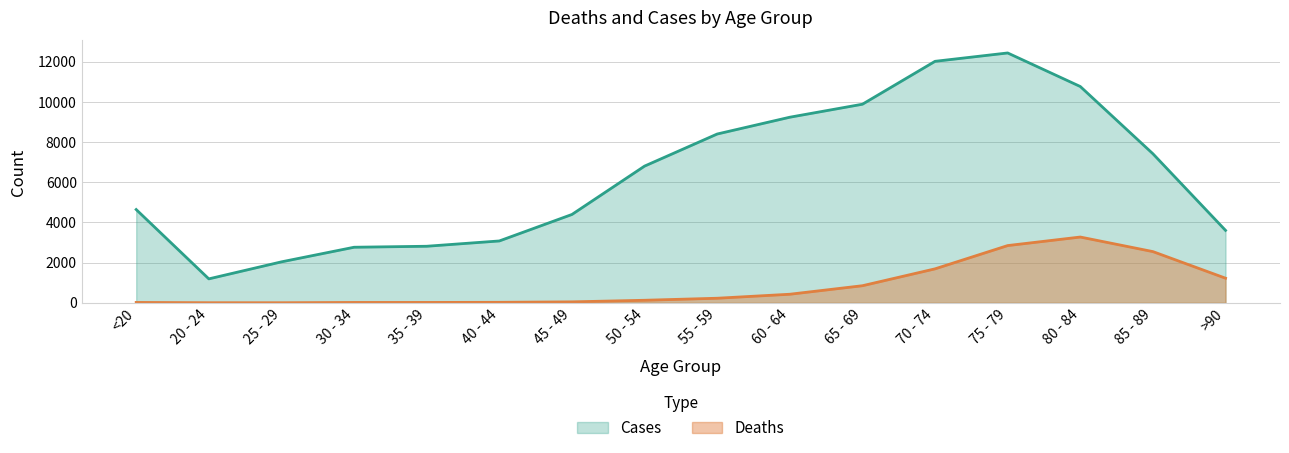

Is it true that Deaths equals 3 at 25 - 29?

True